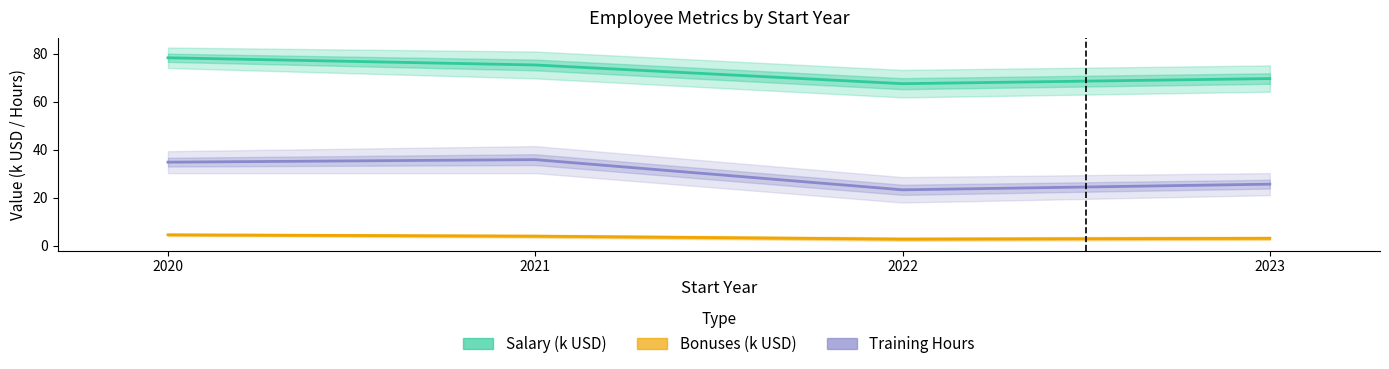

What is the sum of the Training Hours values at 2021 and 2020?

70.7